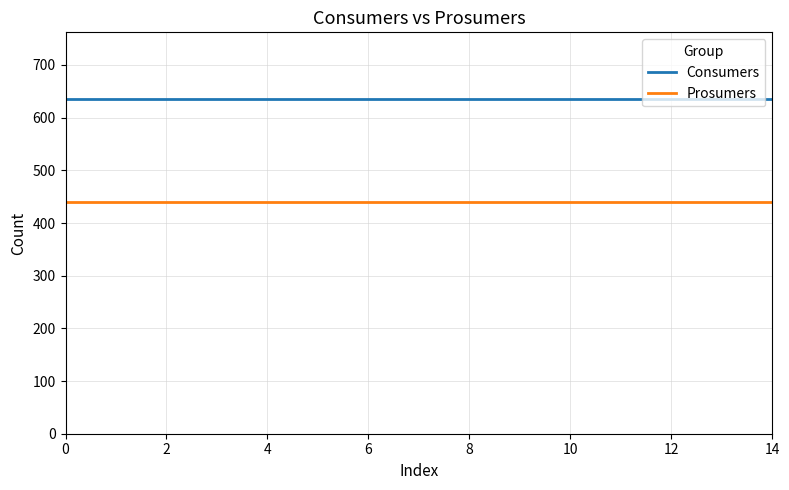

List the series in order of their peak value, highest first.

Consumers, Prosumers